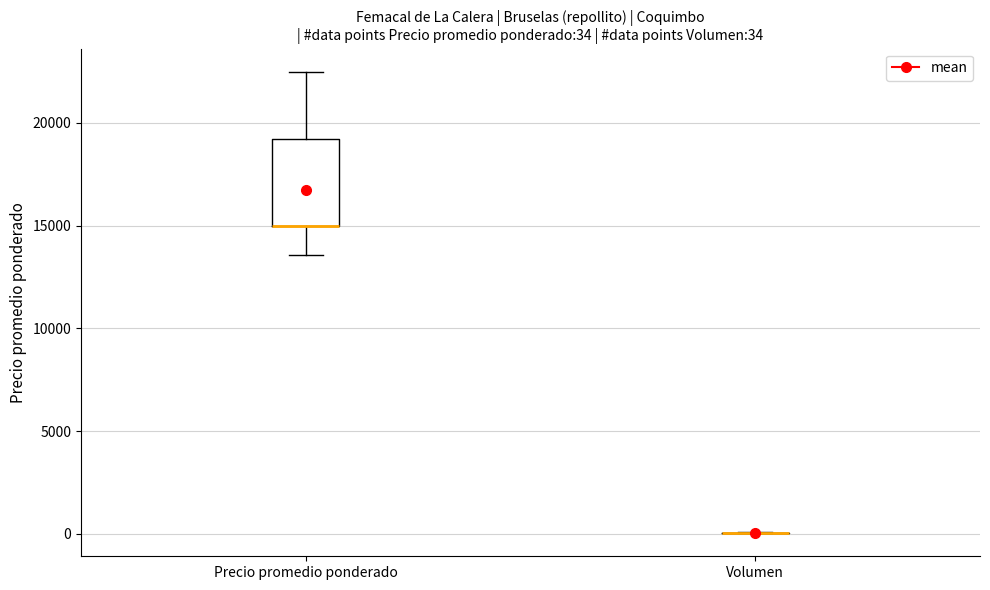

Comparing the boxes themselves (not the whiskers), which one is the tallest?

Precio promedio ponderado